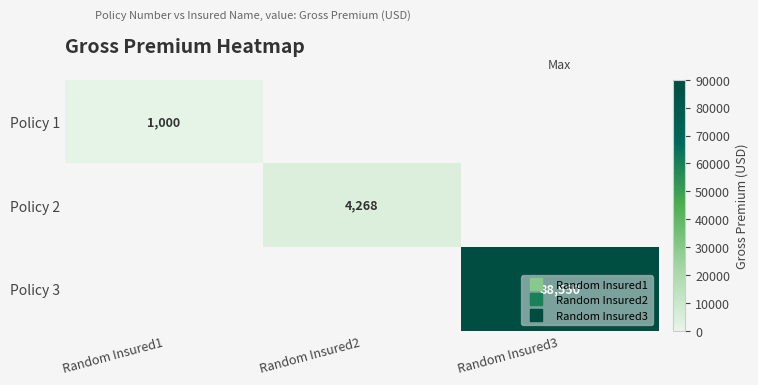

At which category does the chart reach its minimum across all series?

Random Insured2